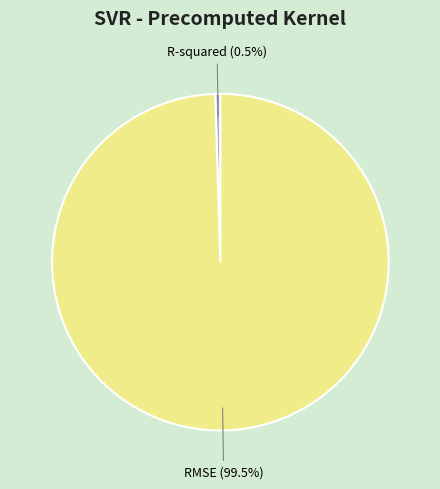

Does RMSE represent more than half of the total?

Yes